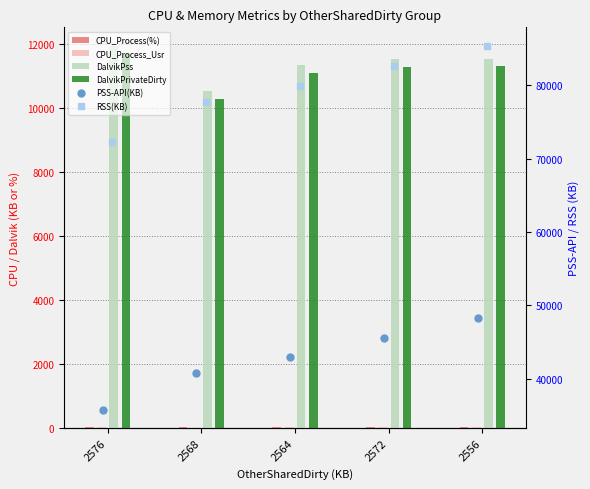

What is the sum of the PSS-API(KB) values at 2556 and 2564?

91324.0